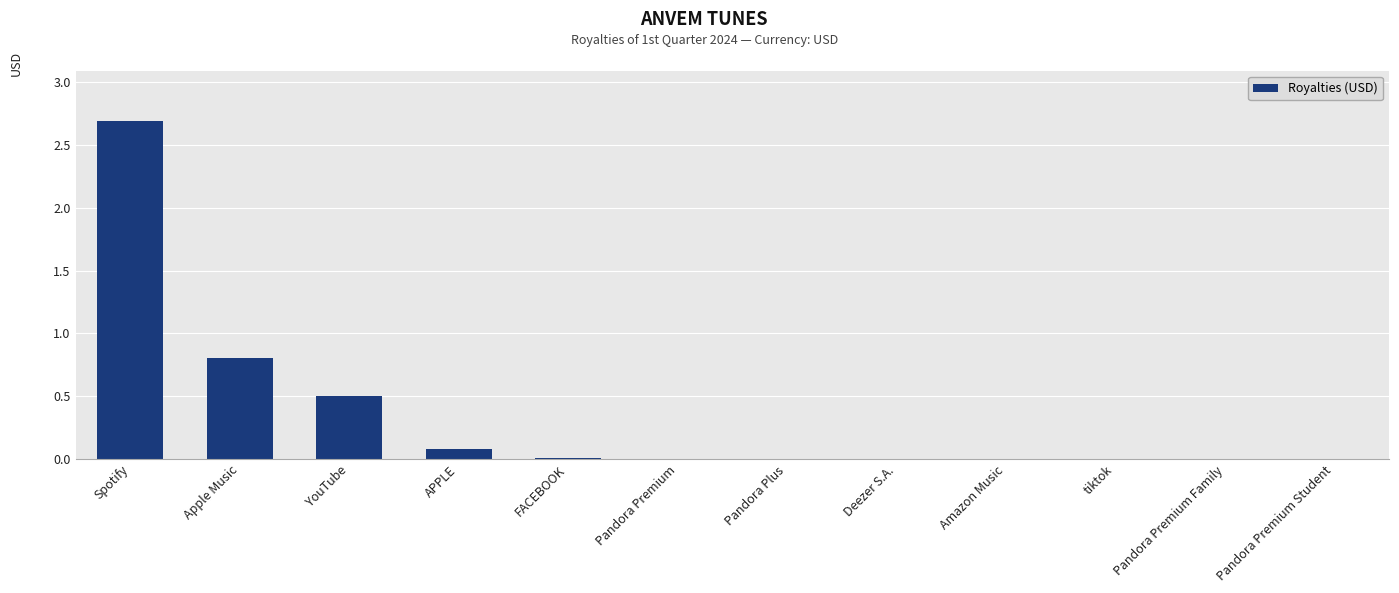

What is the greatest value displayed?

2.7